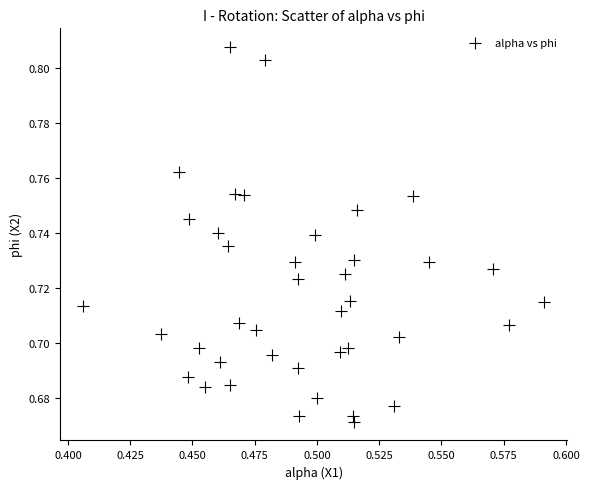

How many data points are displayed?

40